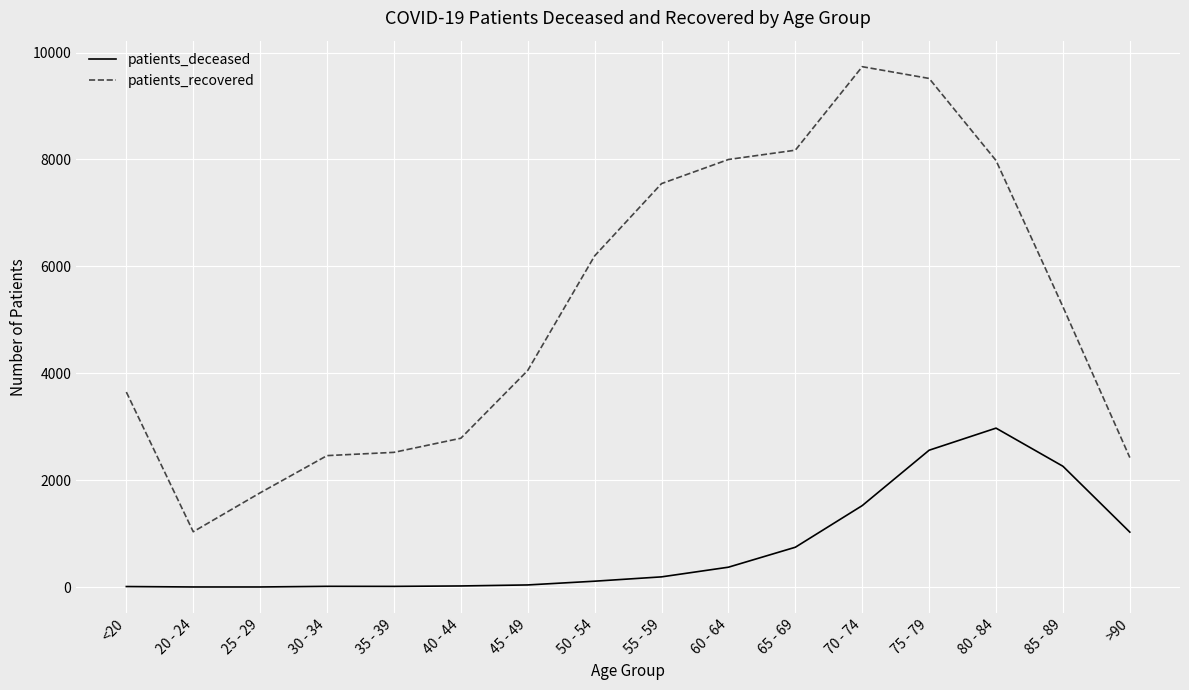

How many distinct data groups are displayed?

2